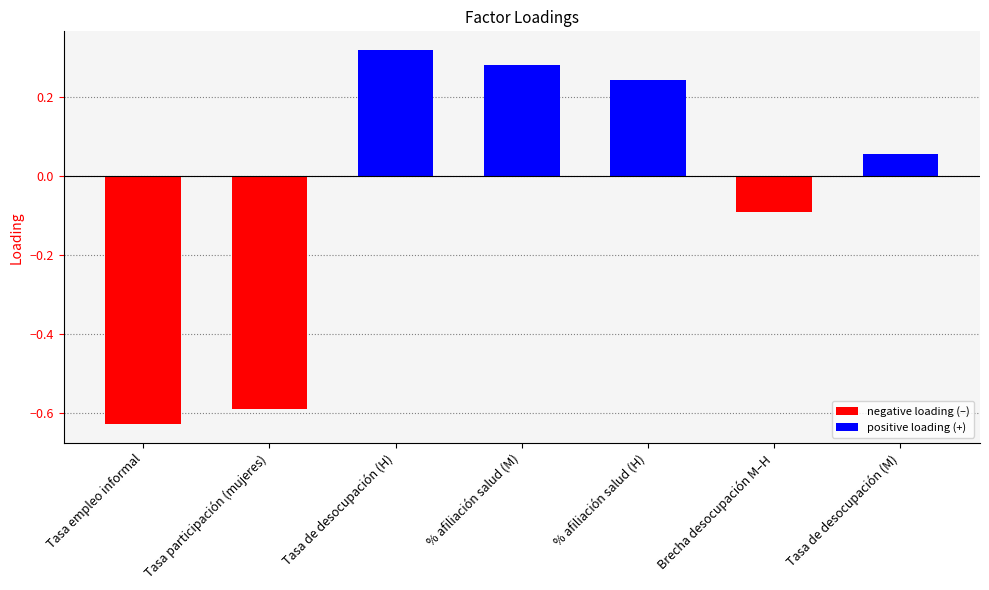

What is the sum of the values at % afiliación salud (M) and Tasa participación (mujeres)?

-0.3